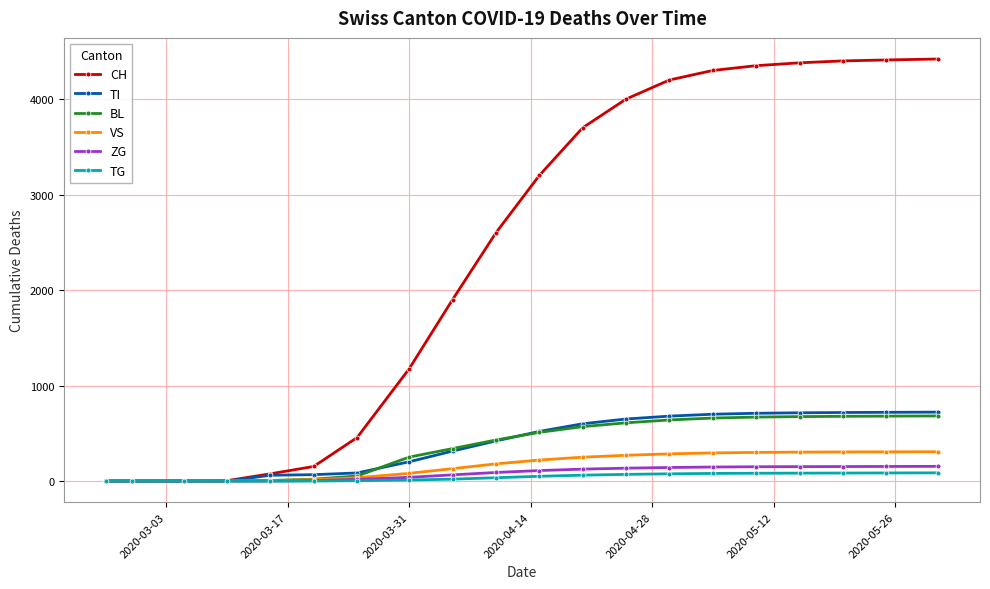

What is the highest value of the BL series?

682